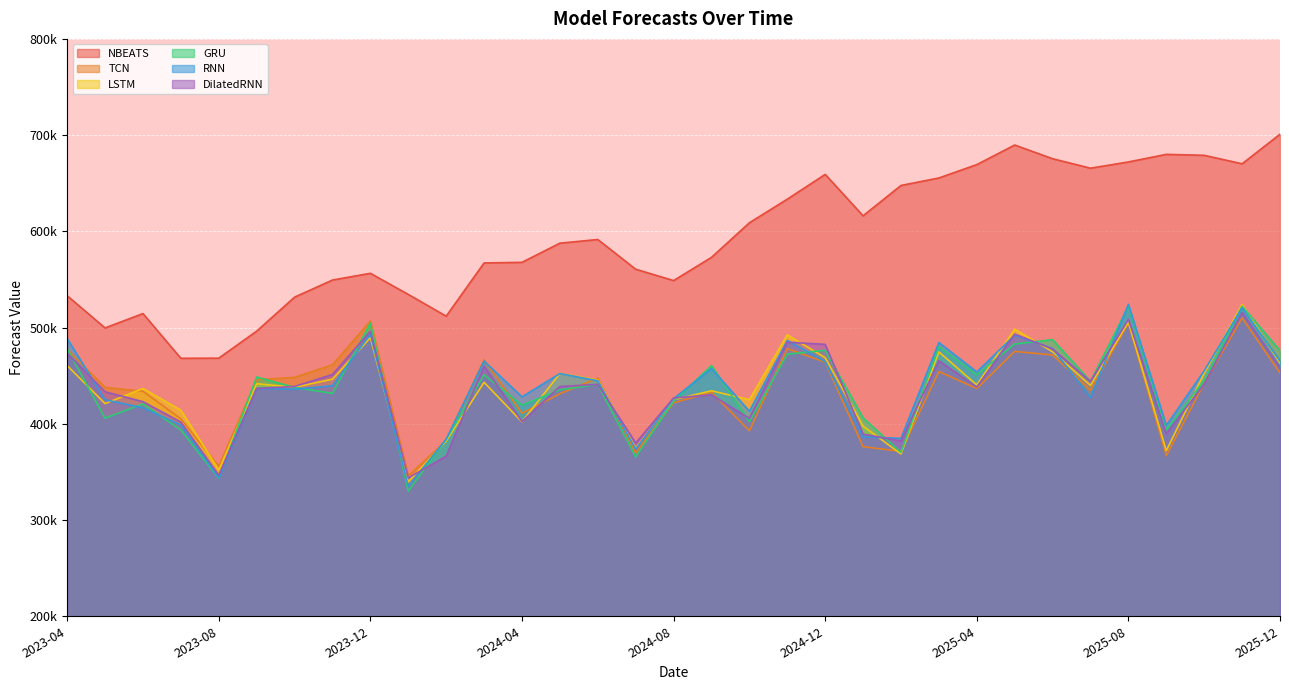

What is the maximum value for LSTM?

523928.2